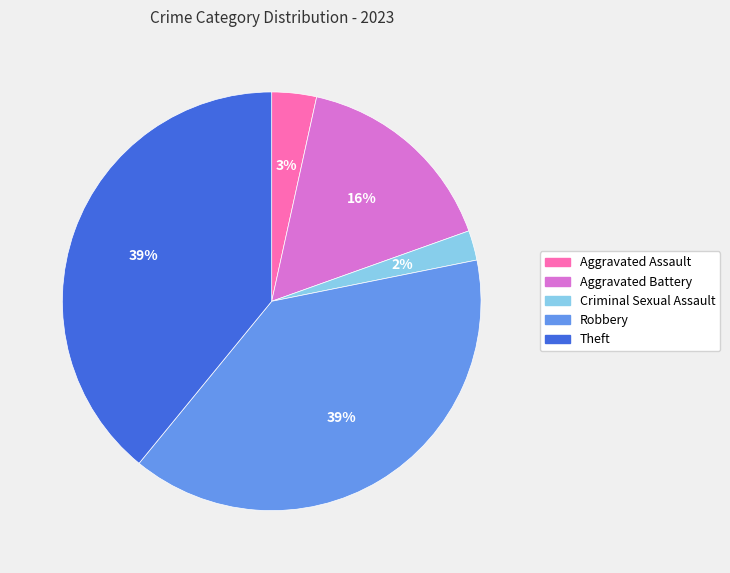

Between Aggravated Battery and Criminal Sexual Assault, which is larger?

Aggravated Battery